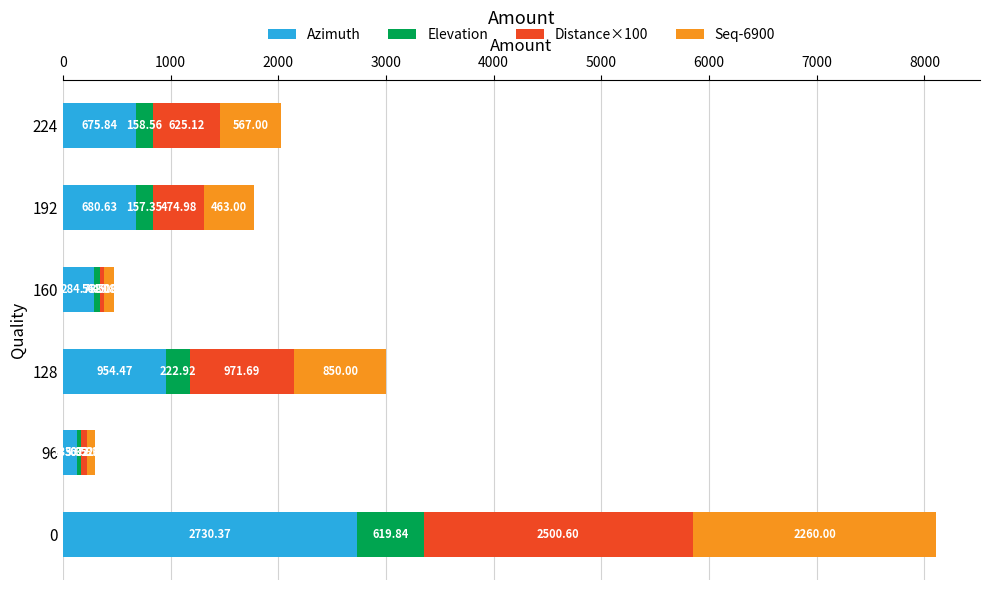

What is the total value across all series at 192?

1776.0